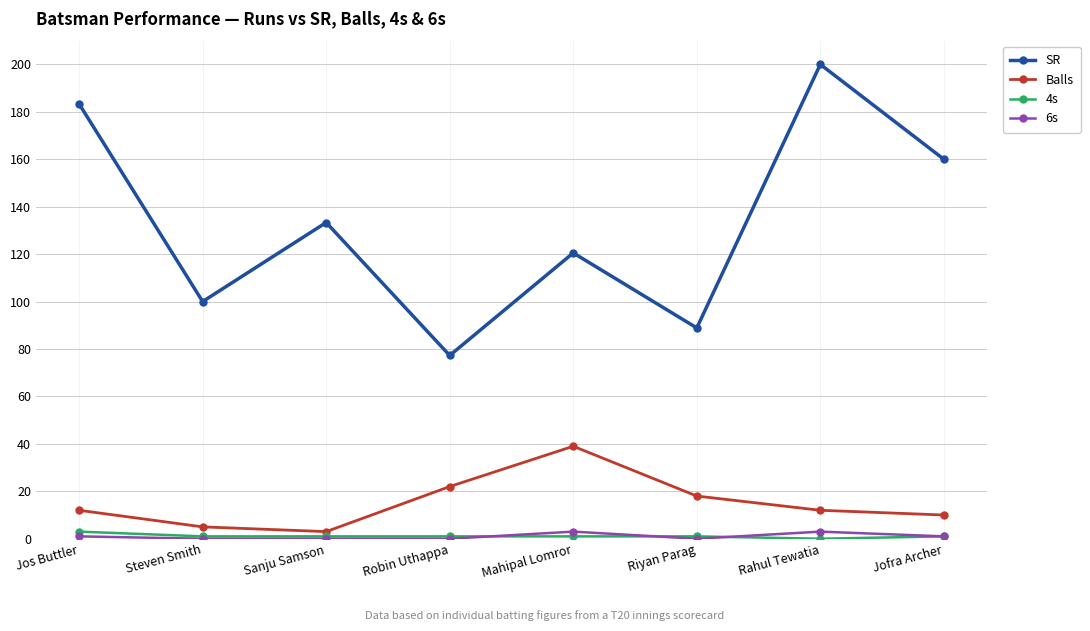

True or false: 6s and SR intersect in this chart.

False